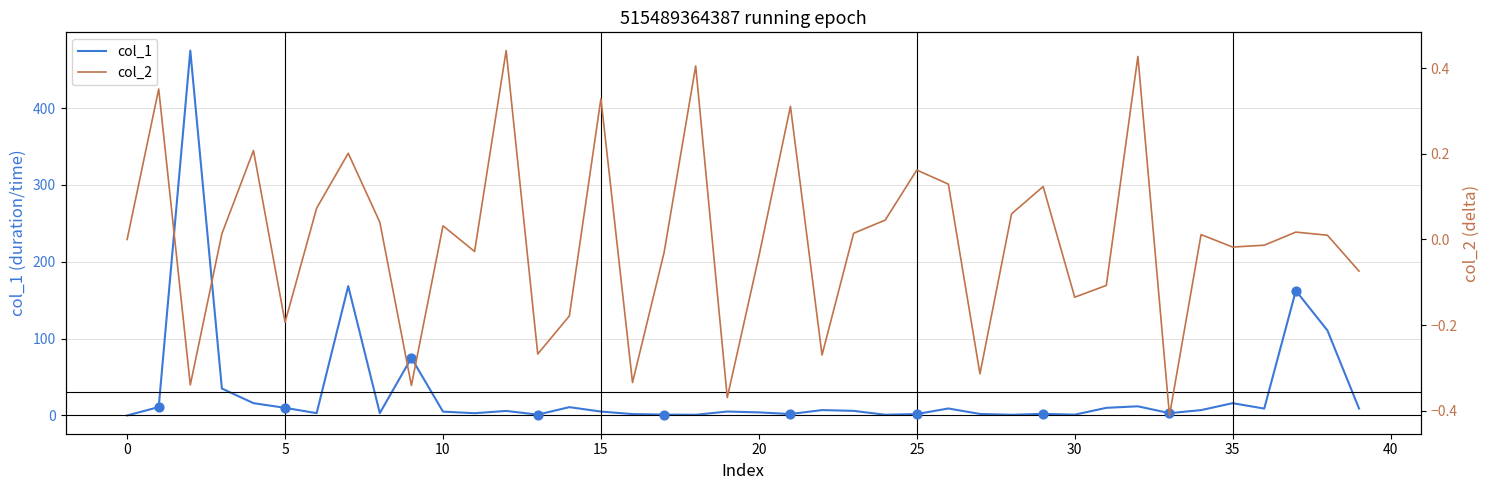

Which series has the largest total across all categories?

col_1